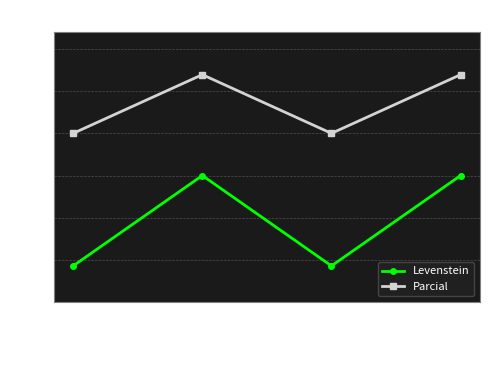

What is the highest value of the Levenstein series?

75.0